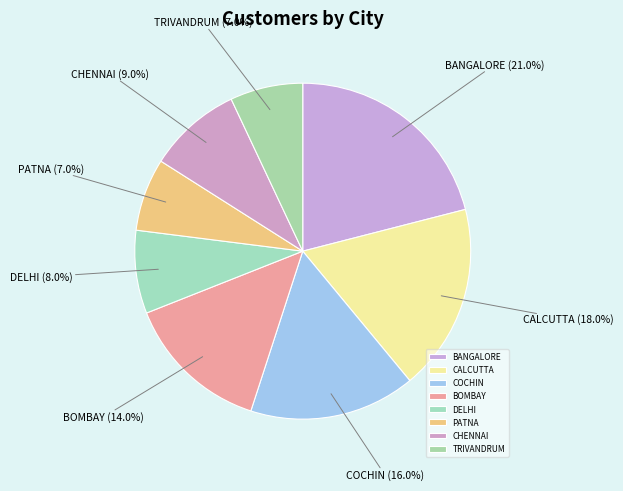

Which has a higher value, CALCUTTA or BANGALORE?

BANGALORE